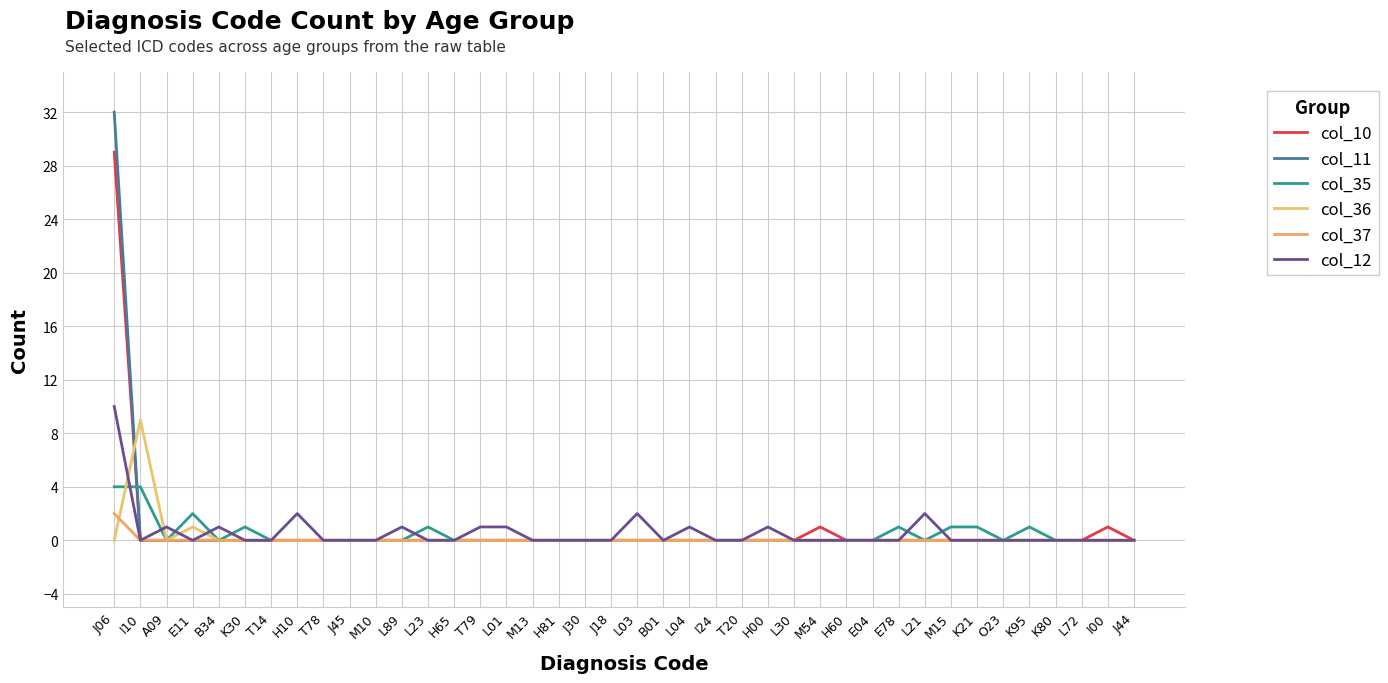

True or false: col_10 has a value of 0 at J45.

True